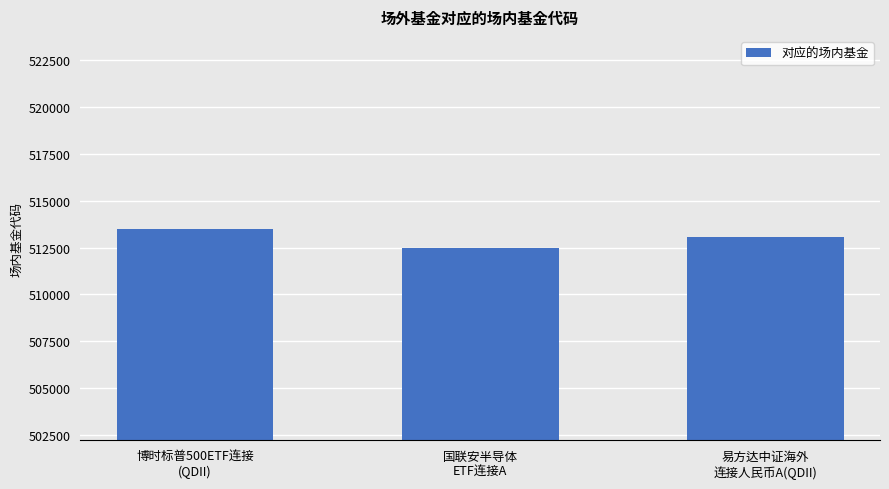

What is the difference between the maximum and second lowest values?

450